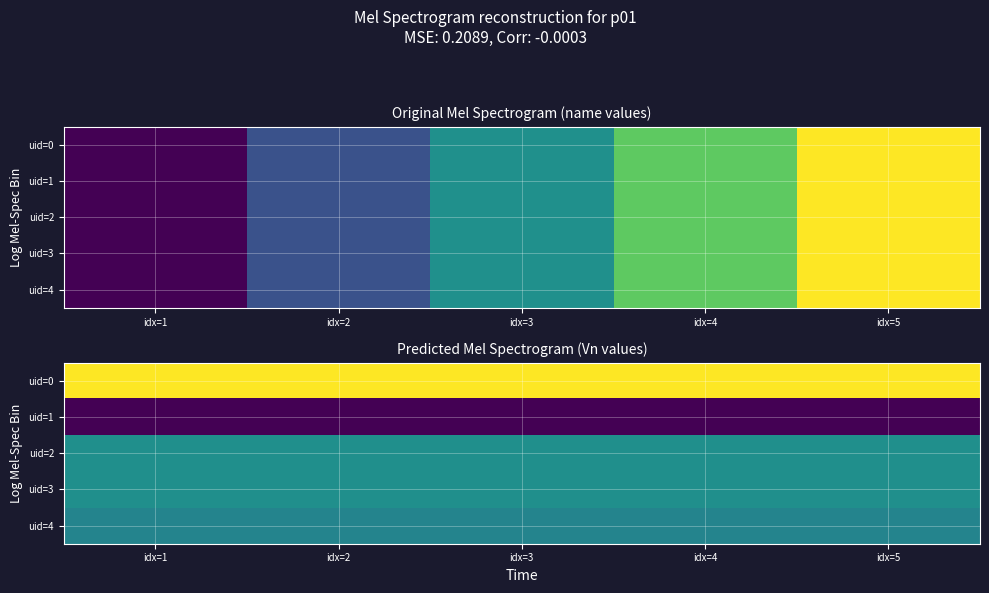

What is the sum of the uid=1 values at idx=2 and idx=5?

414.0